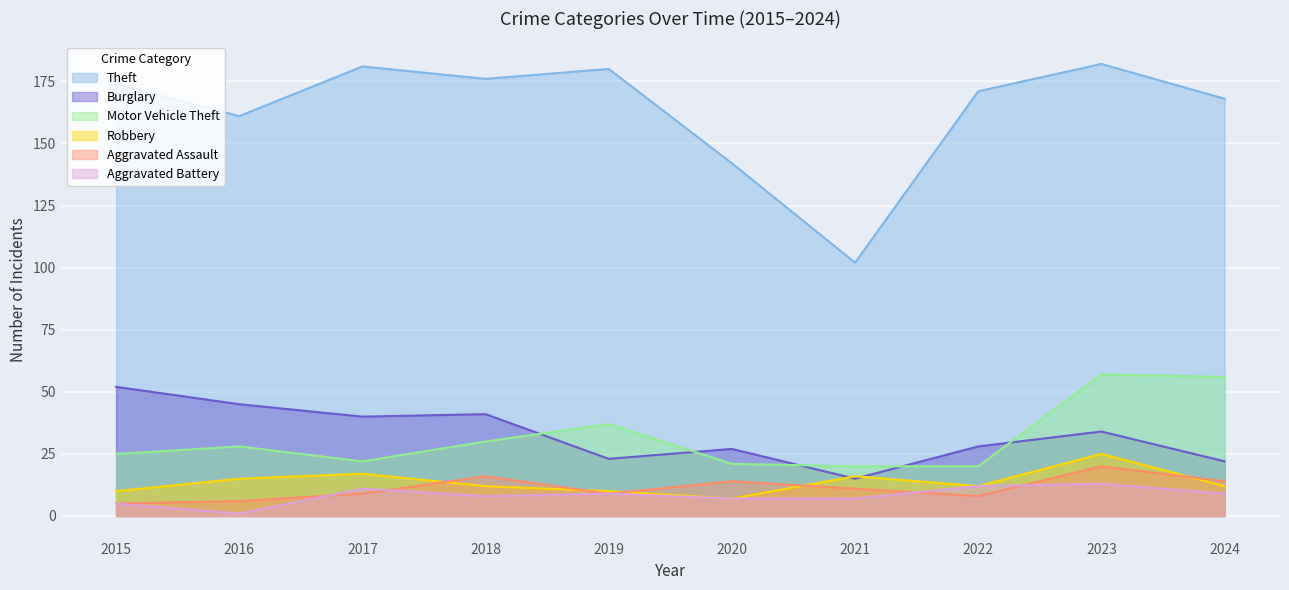

True or false: Robbery has more than 0 interior local peaks.

True